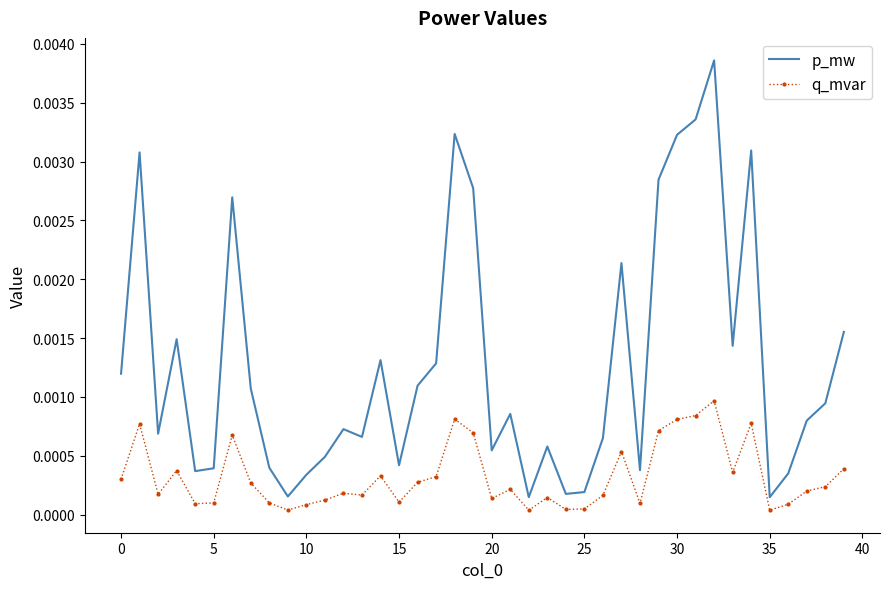

Which series has the widest spread of values?

p_mw